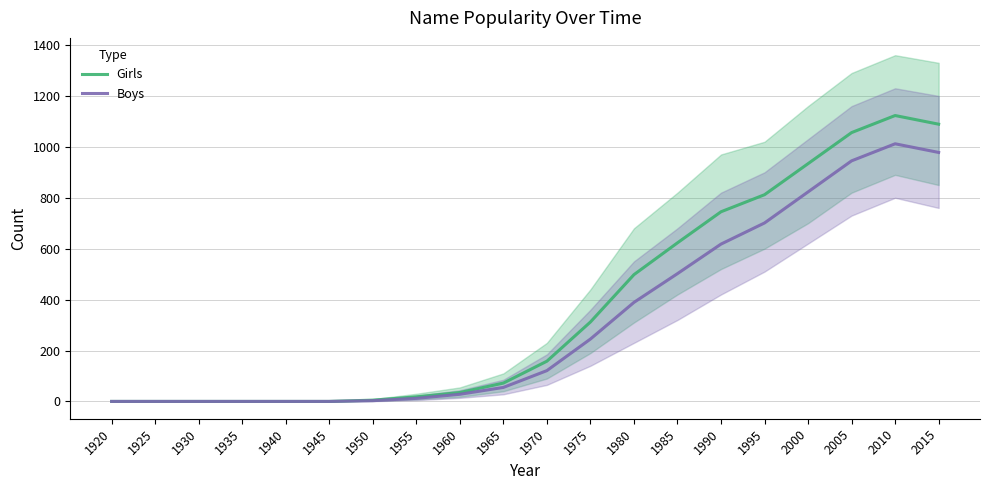

Reading left to right, list all the values displayed in this chart.

Girls: 1920=0	1925=0	1930=0	1935=0	1940=0	1945=0	1950=5	1955=18	1960=35	1965=72	1970=158	1975=312	1980=498	1985=623	1990=745	1995=812	2000=934	2005=1056	2010=1123	2015=1089
Boys: 1920=0	1925=0	1930=0	1935=0	1940=0	1945=0	1950=3	1955=12	1960=28	1965=55	1970=121	1975=245	1980=389	1985=502	1990=618	1995=701	2000=823	2005=945	2010=1012	2015=978